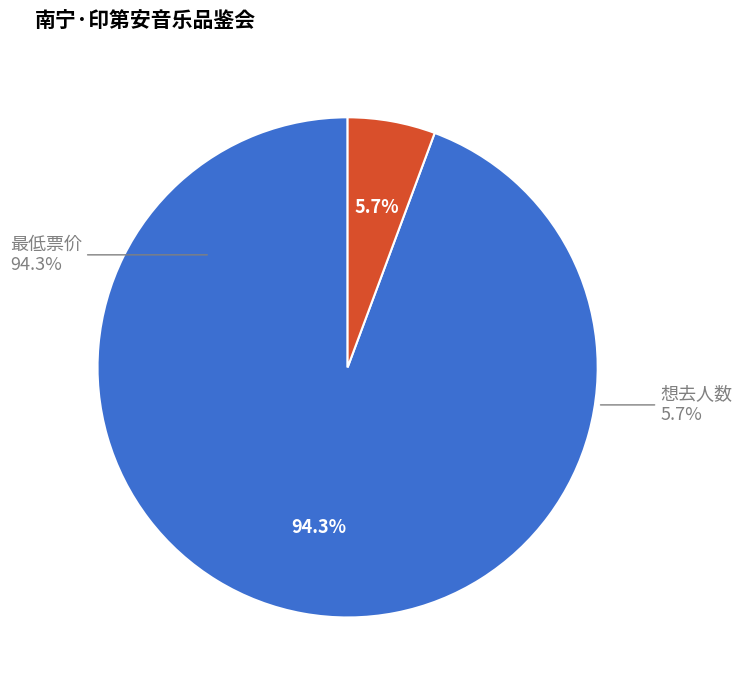

To the nearest percent, what portion does 最低票价 represent?

94%